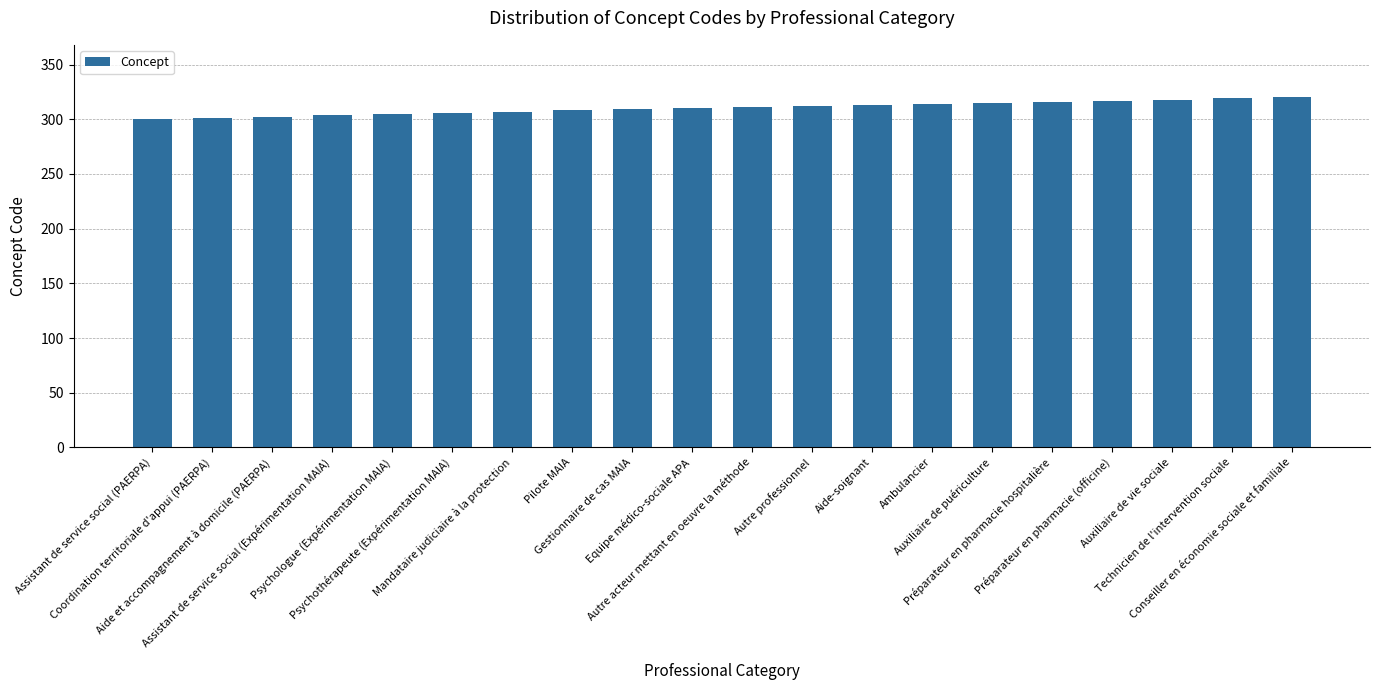

What is the change in value from Assistant de service social (Expérimentation MAIA) to Préparateur en pharmacie (officine)?

+13